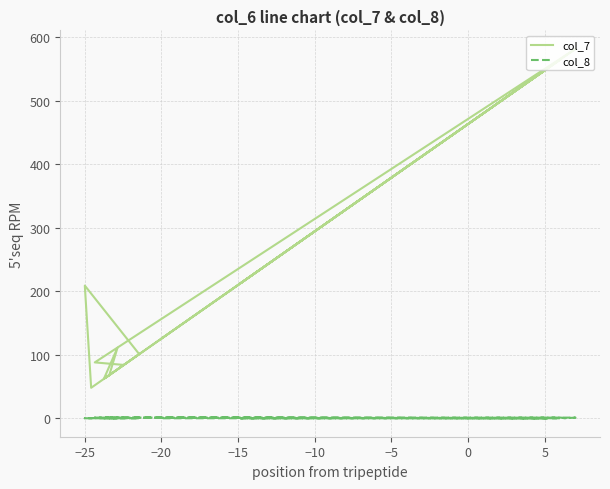

Which series has the largest range (max minus min)?

col_7